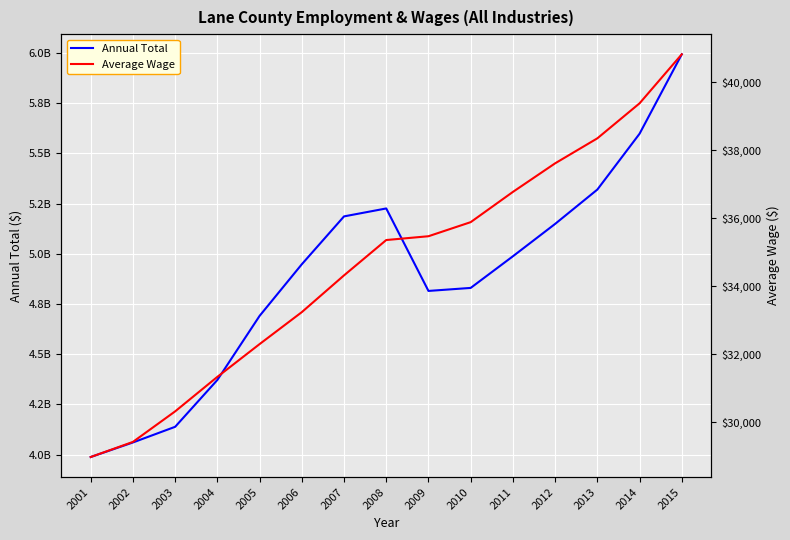

What is the sum of all Annual Total values?

73295180838.0